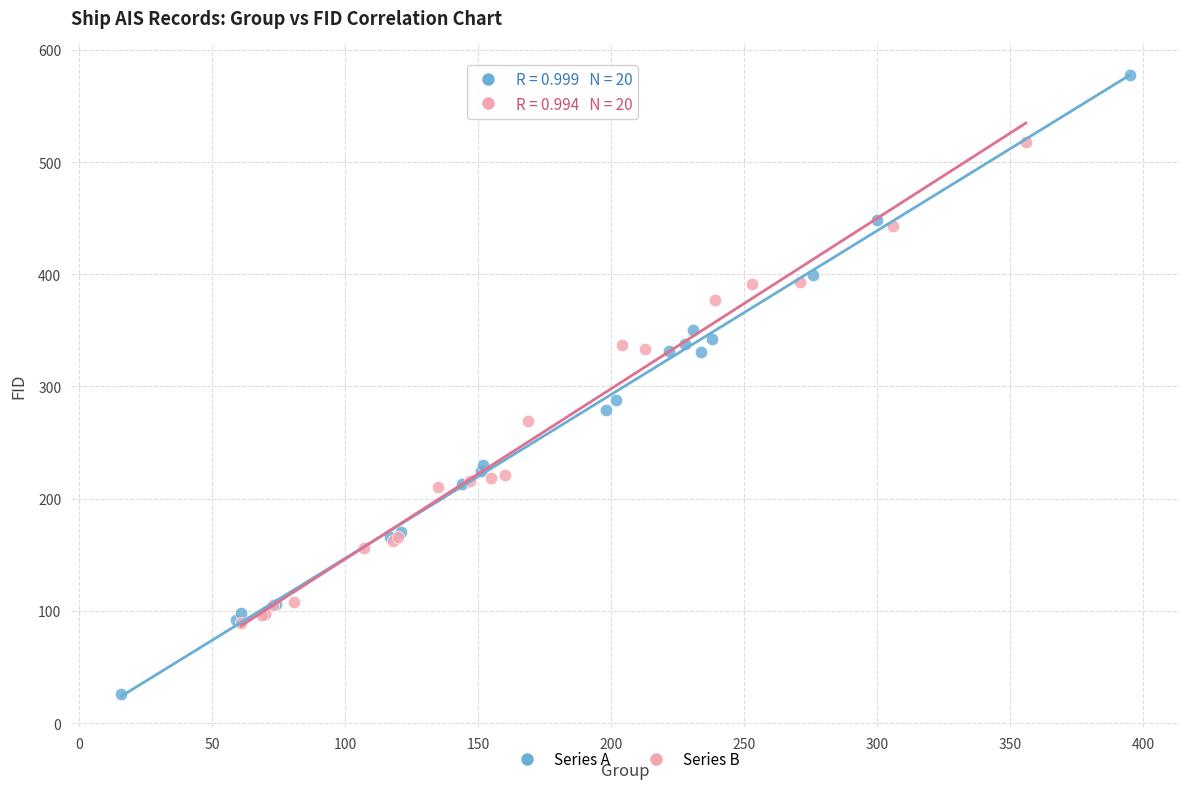

Which series has the largest Y range (max minus min)?

Series A